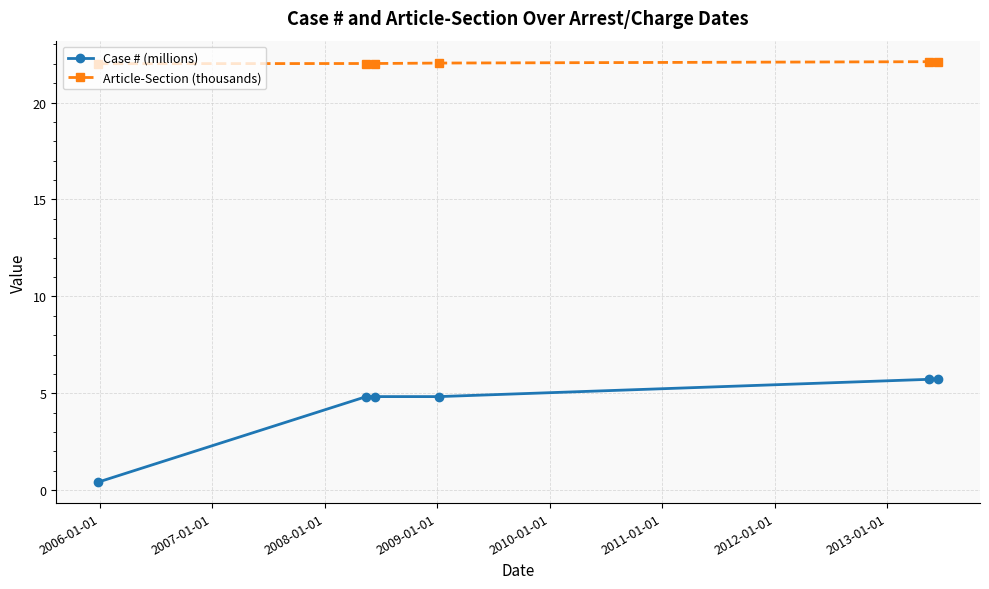

Which series has the widest spread of values?

Case # (millions)